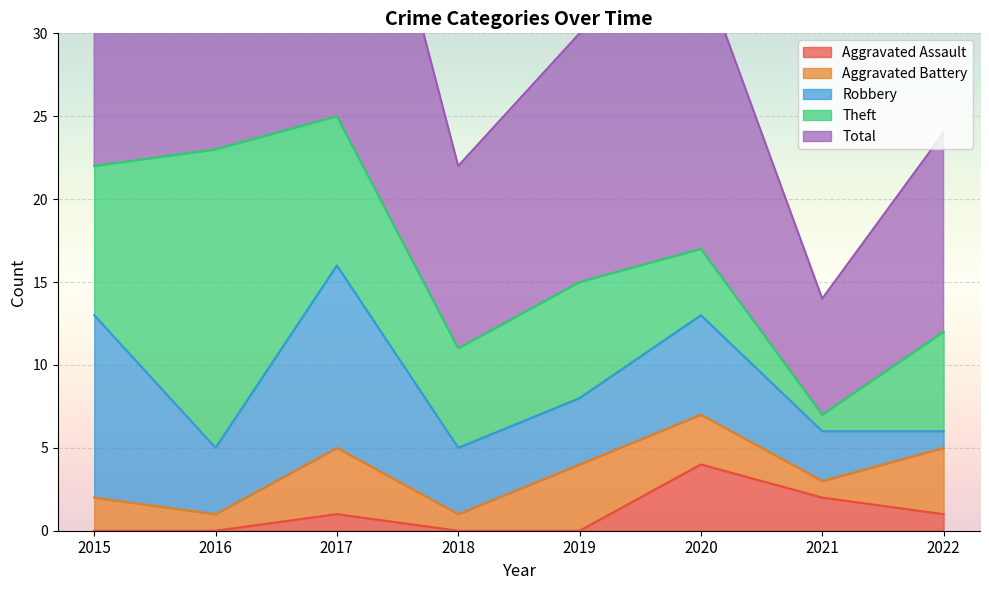

At which label does Aggravated Assault reach its peak?

2020